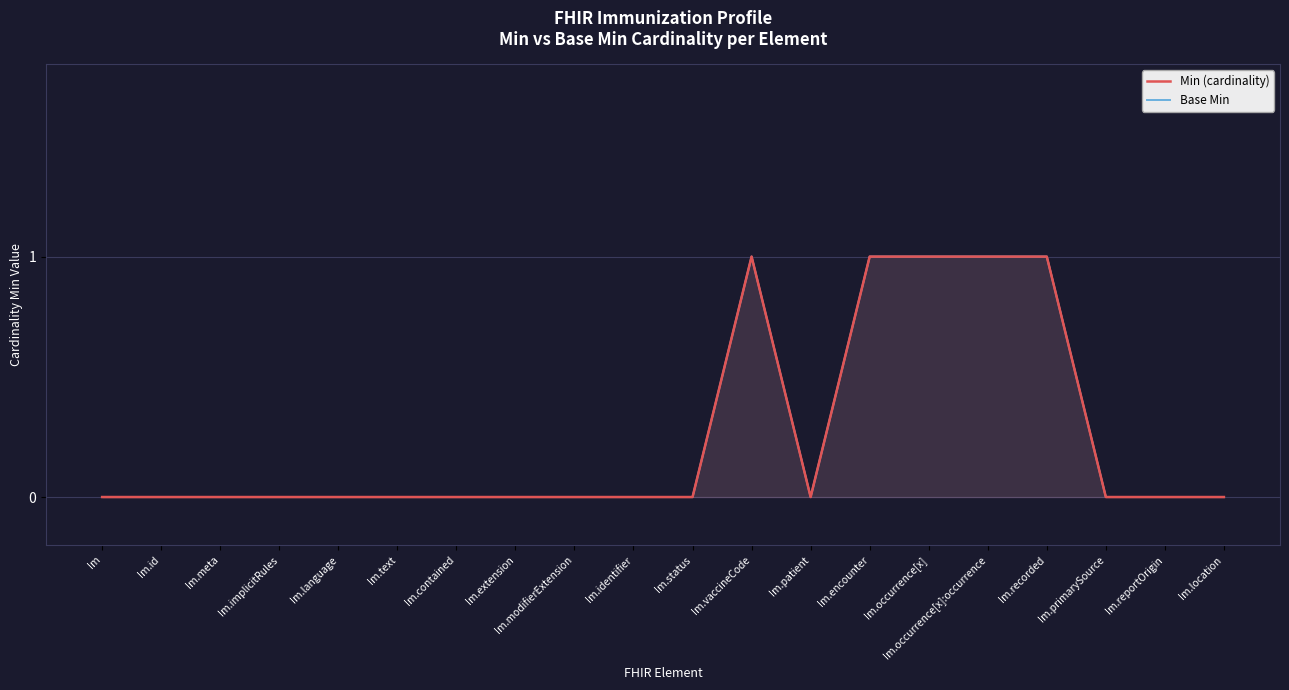

What are all the series names shown in the legend?

Min (cardinality), Base Min